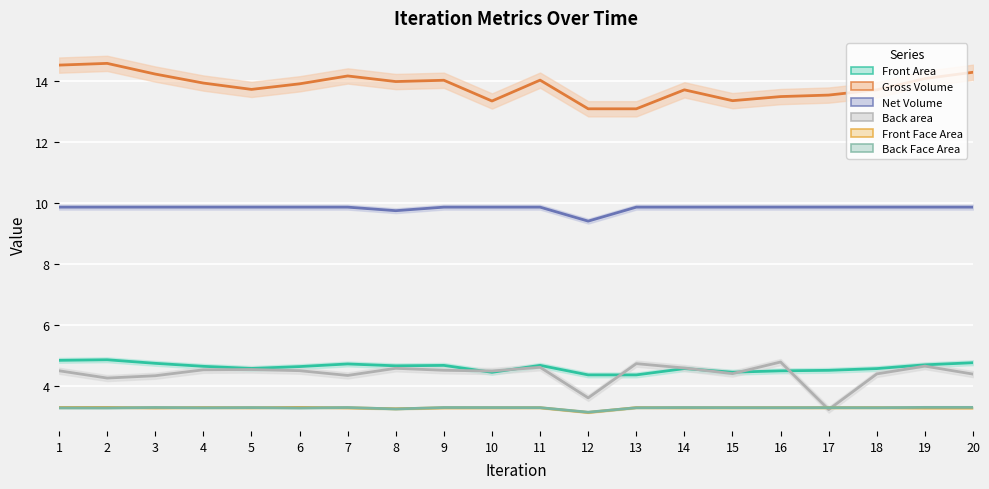

Reading left to right, what are all the values shown in this chart?

Front Area: 1=4.8	2=4.9	3=4.7	4=4.6	5=4.6	6=4.6	7=4.7	8=4.7	9=4.7	10=4.4	11=4.7	12=4.4	13=4.4	14=4.6	15=4.5	16=4.5	17=4.5	18=4.6	19=4.7	20=4.8
Gross Volume: 1=14.5	2=14.6	3=14.2	4=13.9	5=13.7	6=13.9	7=14.2	8=14.0	9=14.0	10=13.3	11=14.0	12=13.1	13=13.1	14=13.7	15=13.4	16=13.5	17=13.5	18=13.7	19=14.1	20=14.3
Net Volume: 1=9.9	2=9.9	3=9.9	4=9.9	5=9.9	6=9.9	7=9.9	8=9.7	9=9.9	10=9.9	11=9.9	12=9.4	13=9.9	14=9.9	15=9.9	16=9.9	17=9.9	18=9.9	19=9.9	20=9.9
Back area: 1=4.5	2=4.3	3=4.3	4=4.5	5=4.5	6=4.5	7=4.3	8=4.6	9=4.5	10=4.5	11=4.6	12=3.6	13=4.7	14=4.6	15=4.4	16=4.8	17=3.2	18=4.4	19=4.7	20=4.4
Front Face Area: 1=3.3	2=3.3	3=3.3	4=3.3	5=3.3	6=3.3	7=3.3	8=3.3	9=3.3	10=3.3	11=3.3	12=3.1	13=3.3	14=3.3	15=3.3	16=3.3	17=3.3	18=3.3	19=3.3	20=3.3
Back Face Area: 1=3.3	2=3.3	3=3.3	4=3.3	5=3.3	6=3.3	7=3.3	8=3.2	9=3.3	10=3.3	11=3.3	12=3.1	13=3.3	14=3.3	15=3.3	16=3.3	17=3.3	18=3.3	19=3.3	20=3.3